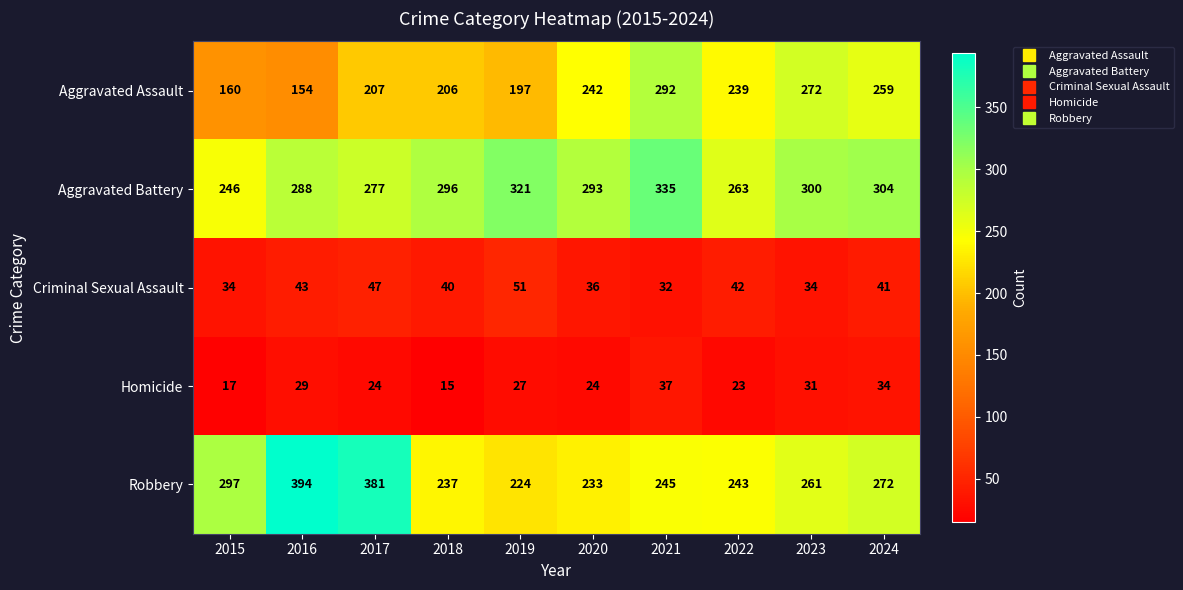

At which label is Robbery closest to 309?

2015